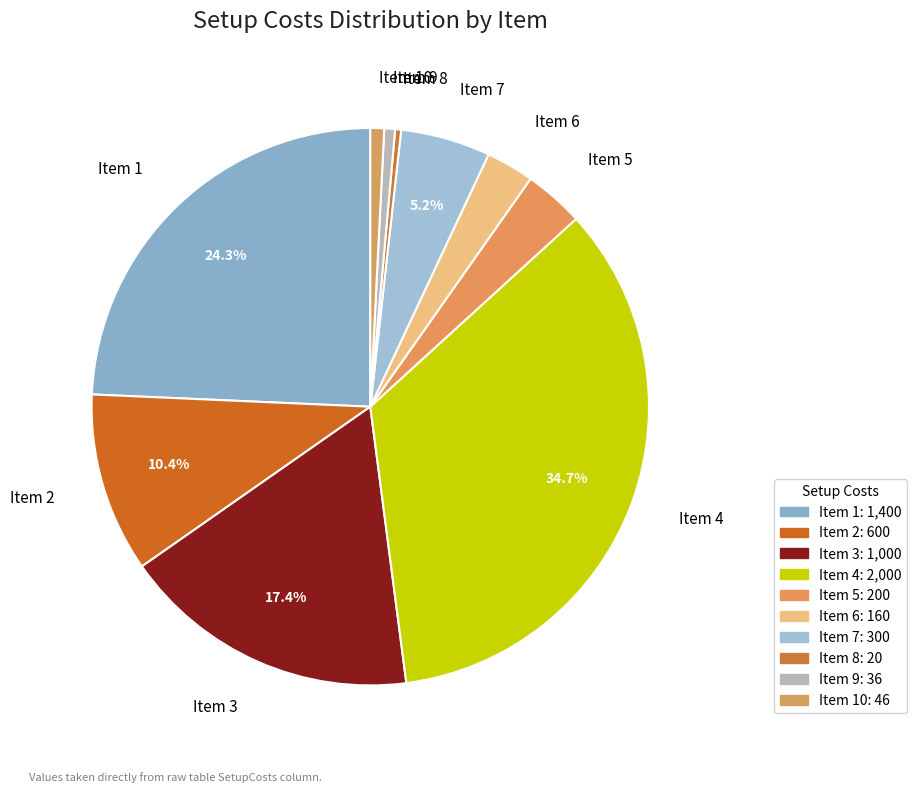

Is Item 3 the majority of the pie?

No